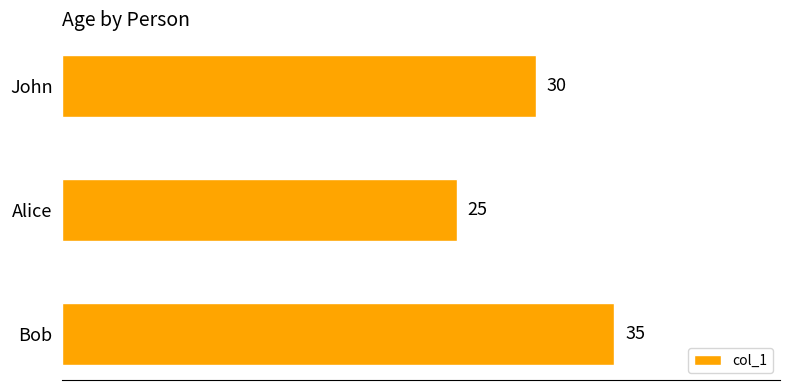

Which category has the lowest value across all series?

Alice